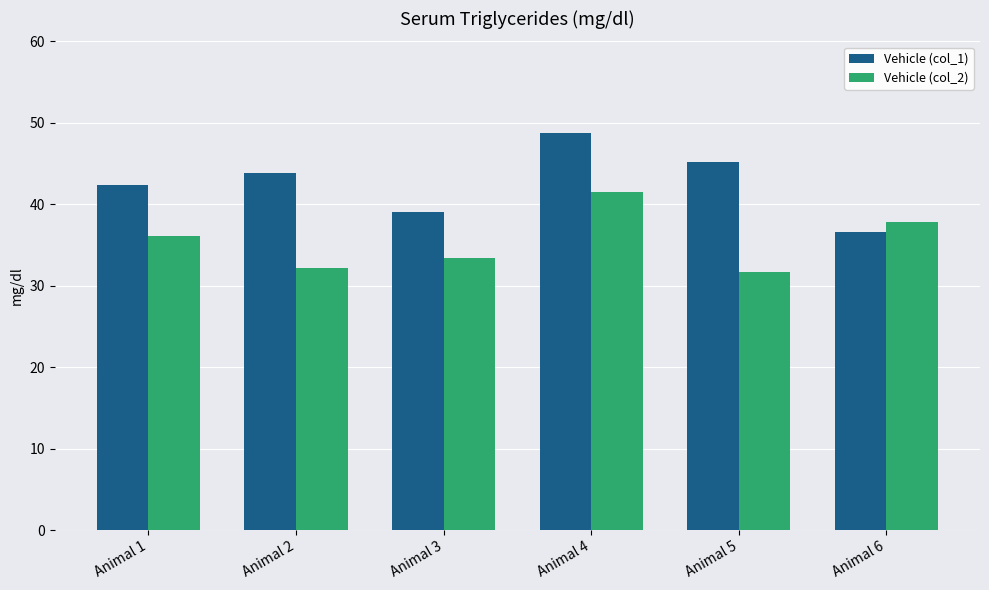

What is the minimum value shown in the chart?

31.7